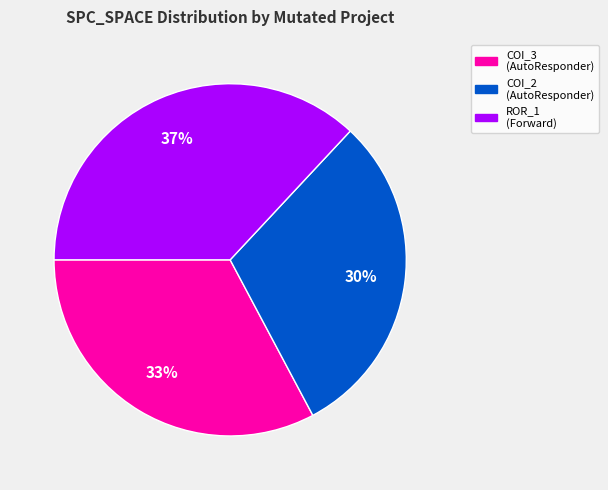

Does any single category account for the majority?

No